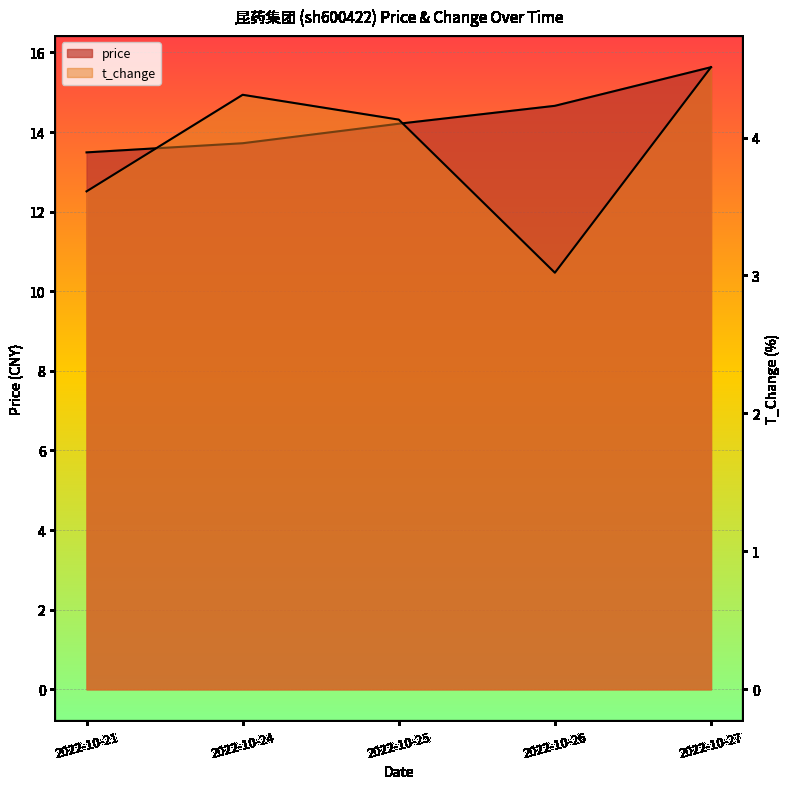

Which series has the largest total across all categories?

price